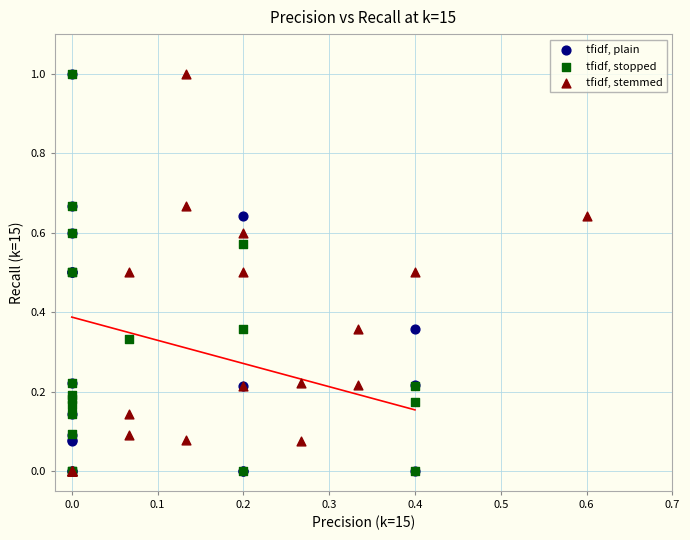

What are all the series names shown in the legend?

tfidf, plain, tfidf, stopped, tfidf, stemmed